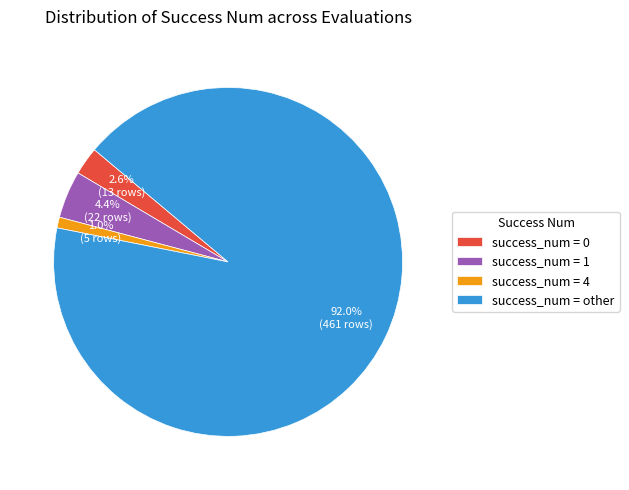

How many slices are in this pie chart?

4